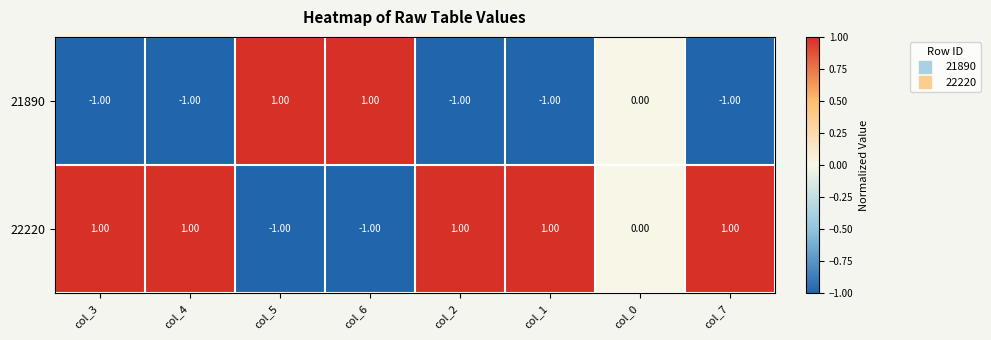

What is the sum of all 22220 values?

3